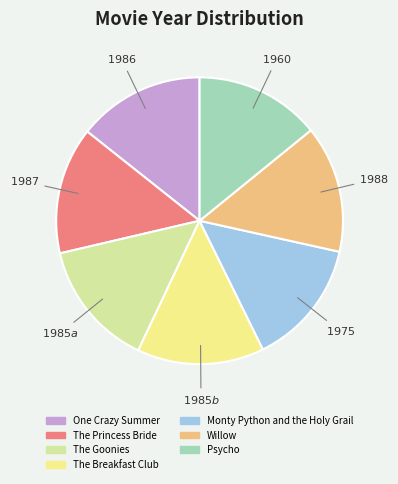

Combined, do The Princess Bride and One Crazy Summer account for over 50%?

No